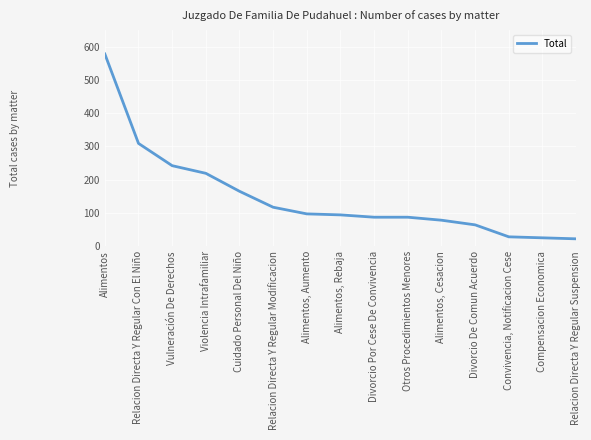

Where is the data nearest to the value 300?

Relacion Directa Y Regular Con El Niño